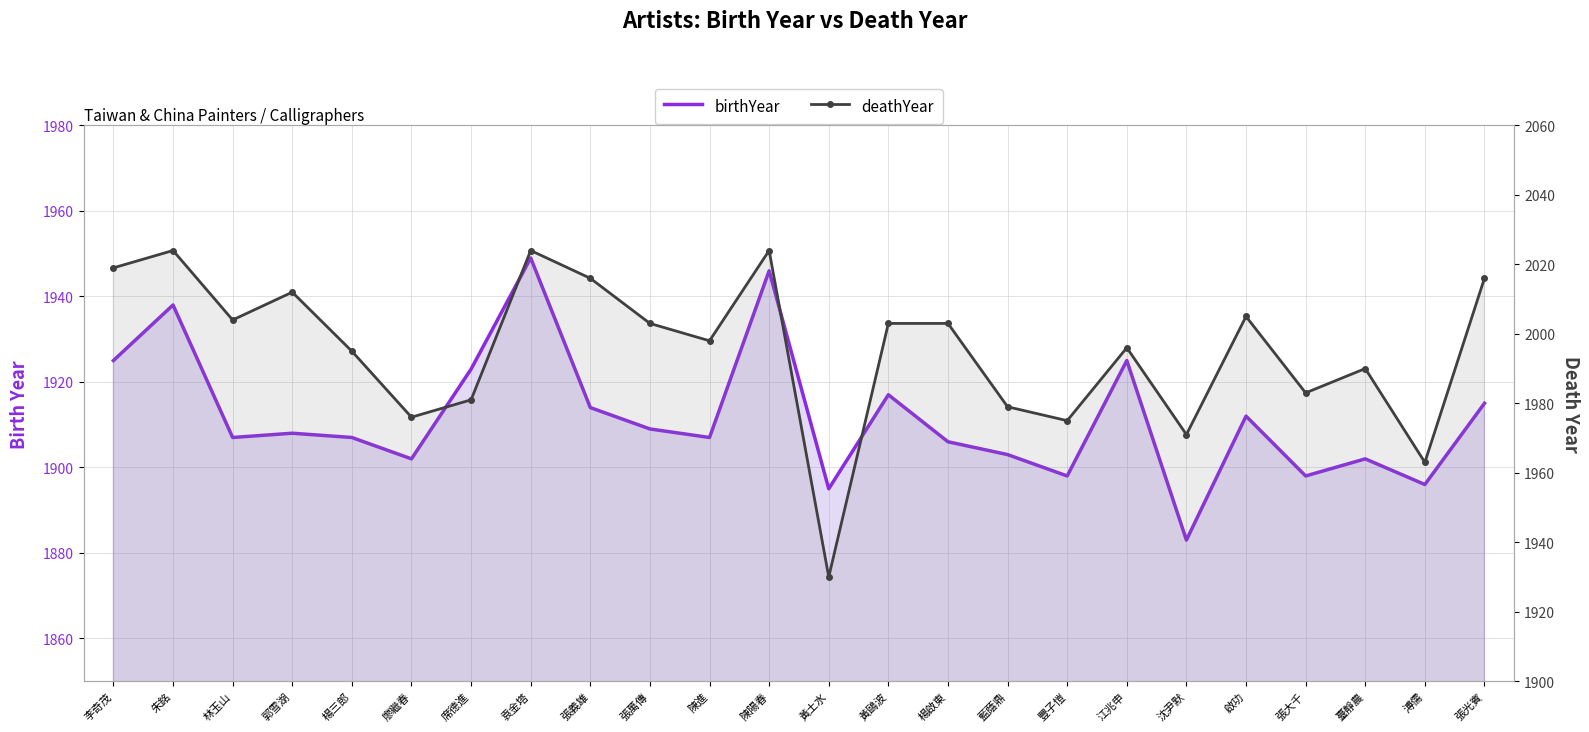

The value of deathYear at 陳進 is 1998. True or false?

True